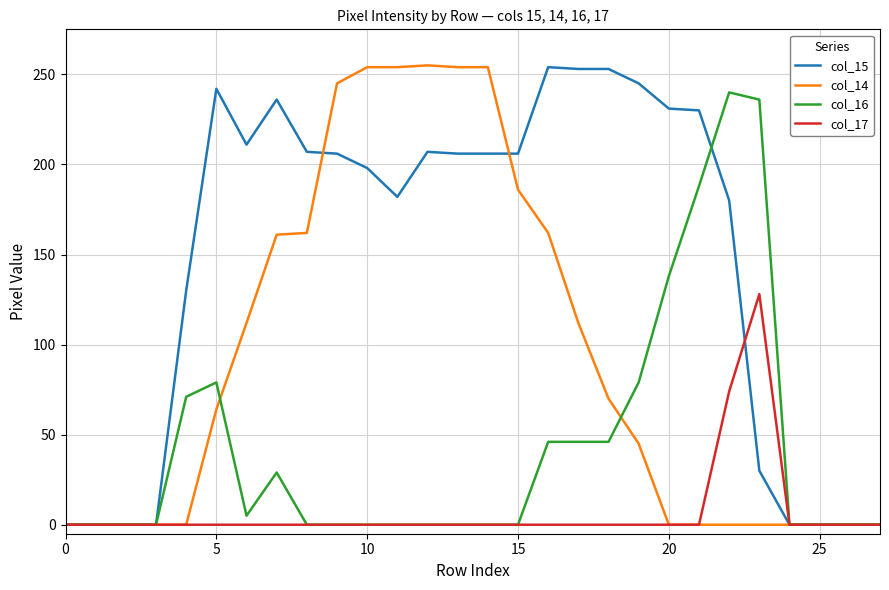

What is the maximum value for col_17?

128